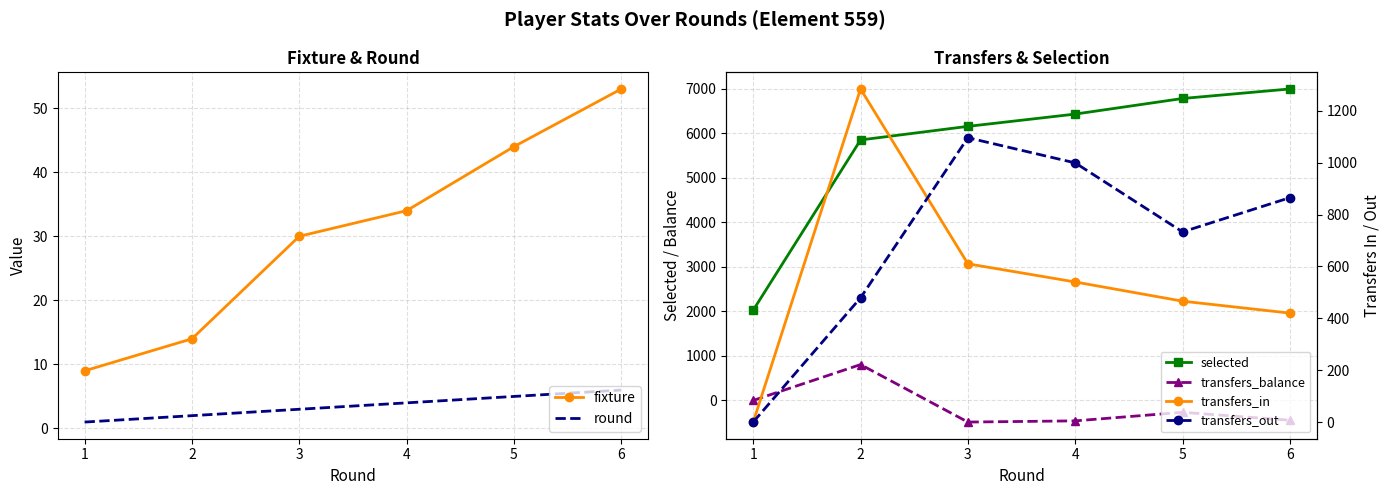

What is the highest value of the fixture series?

53